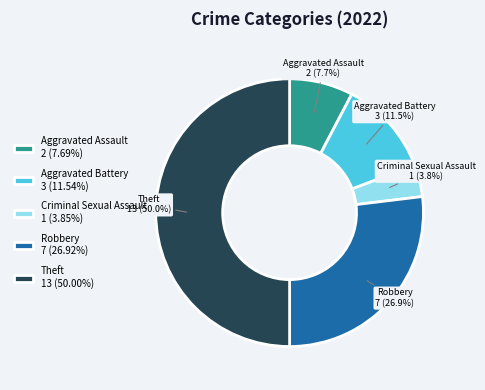

Which has a higher value, Theft or Aggravated Assault?

Theft